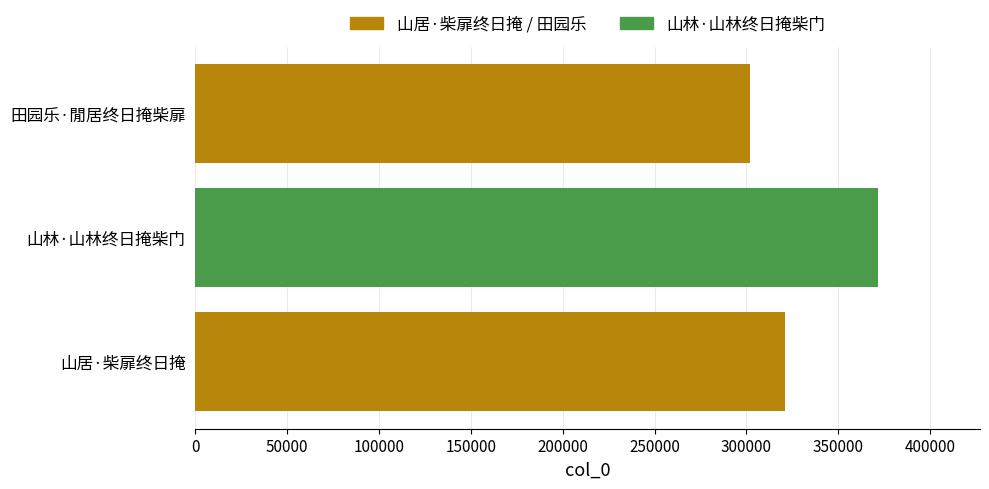

The chart shows a value of 321154 at 山居·柴扉终日掩. True or false?

True